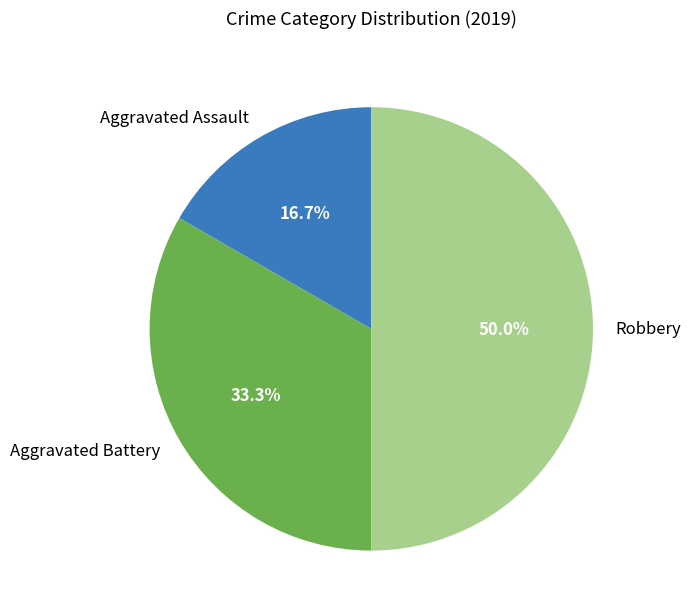

Does Aggravated Battery represent more than half of the total?

No